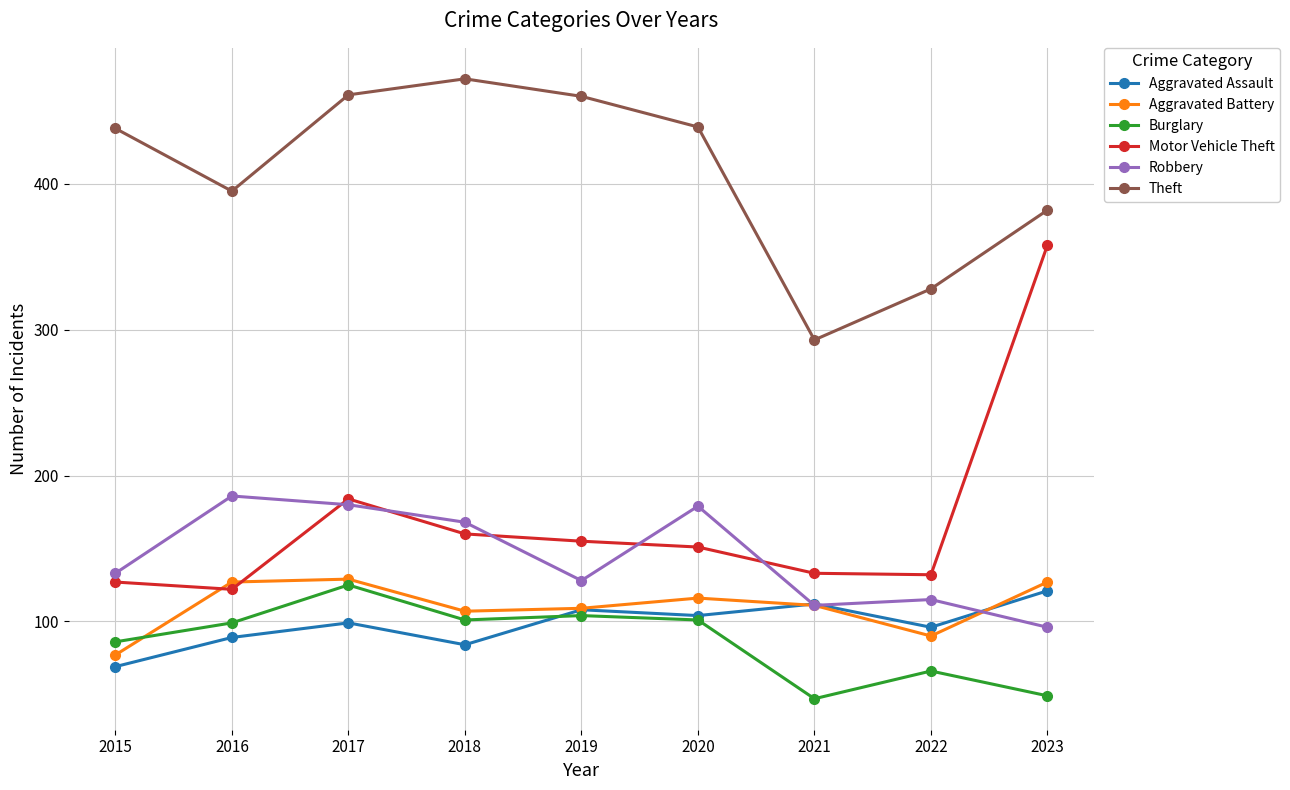

Which category has the highest value across all series?

2018